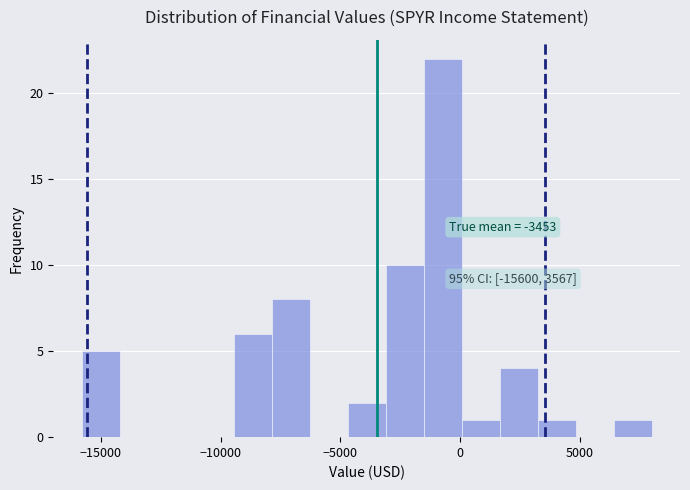

Around what value on the x-axis is the tallest bar? Give the approximate position of its centre, as read against the axis.

-500